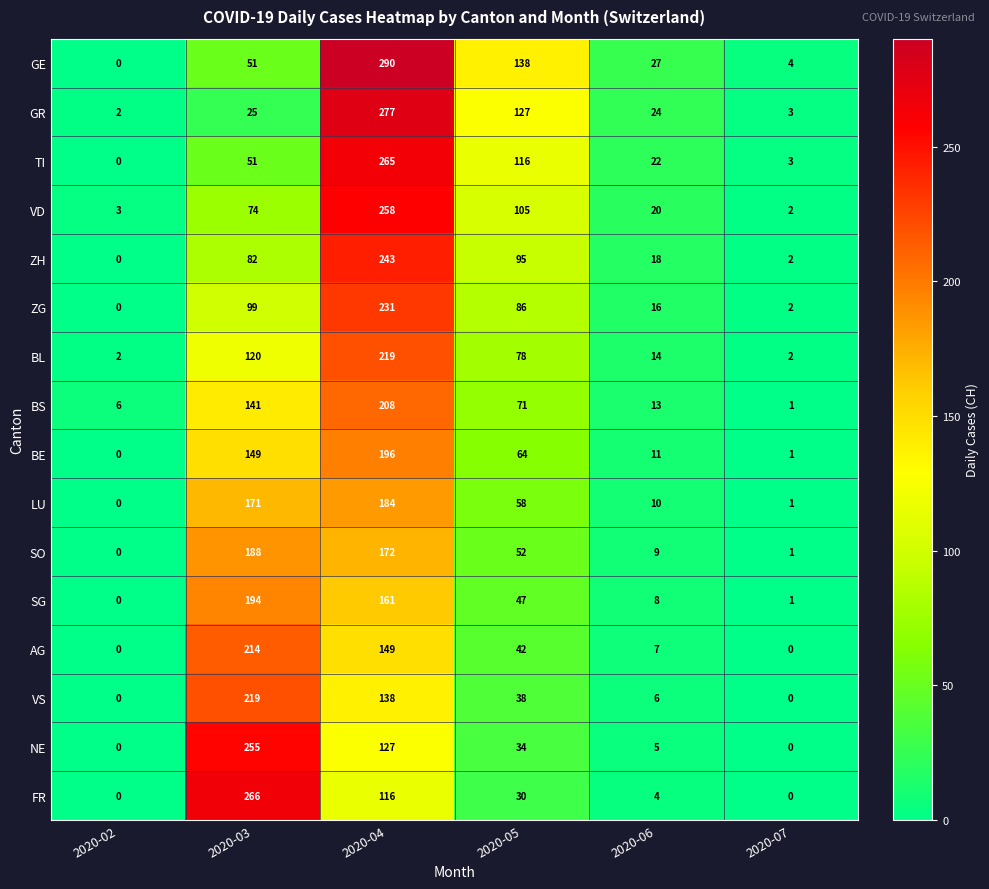

What is the difference between the GE values at 2020-06 and 2020-02?

27